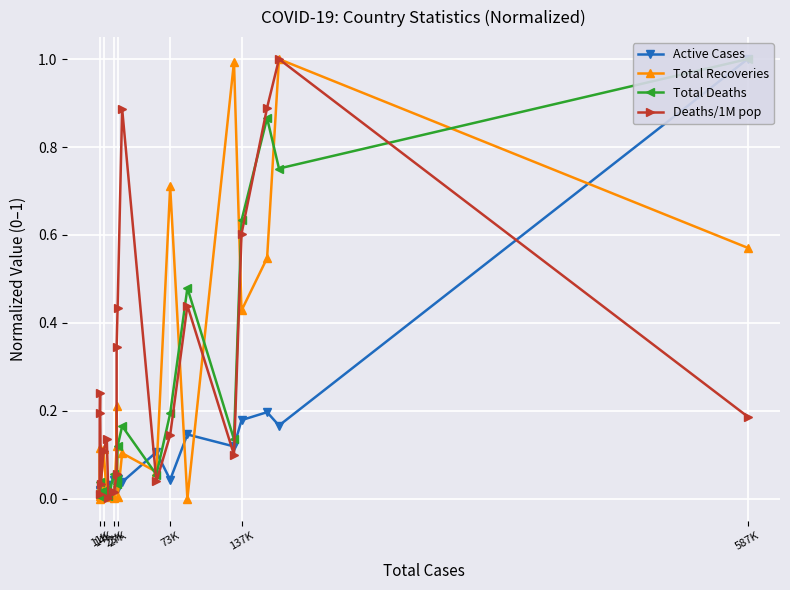

Is this an area chart (filled region under the line)?

No